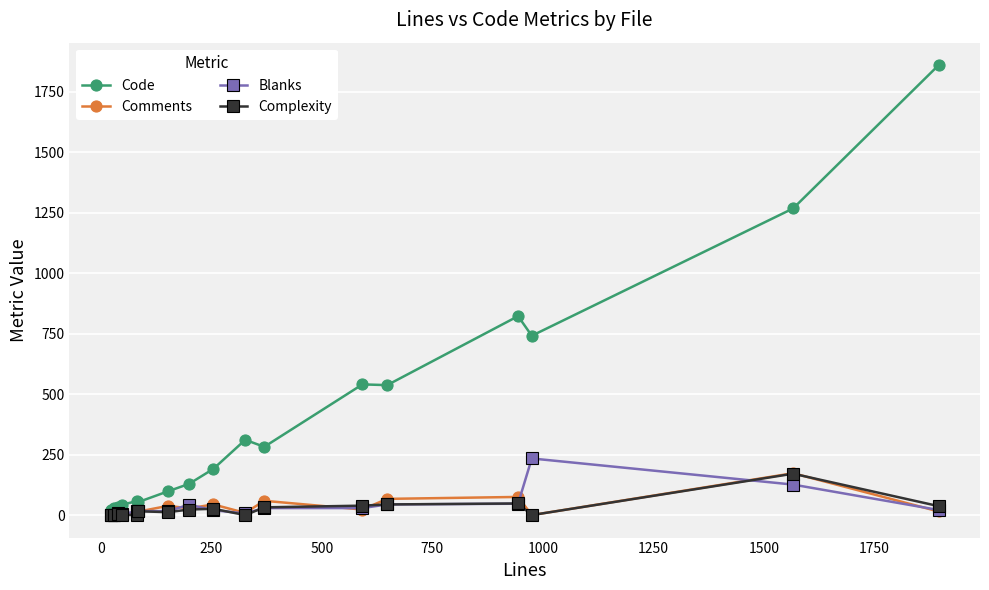

Which series has the widest spread of values?

Code